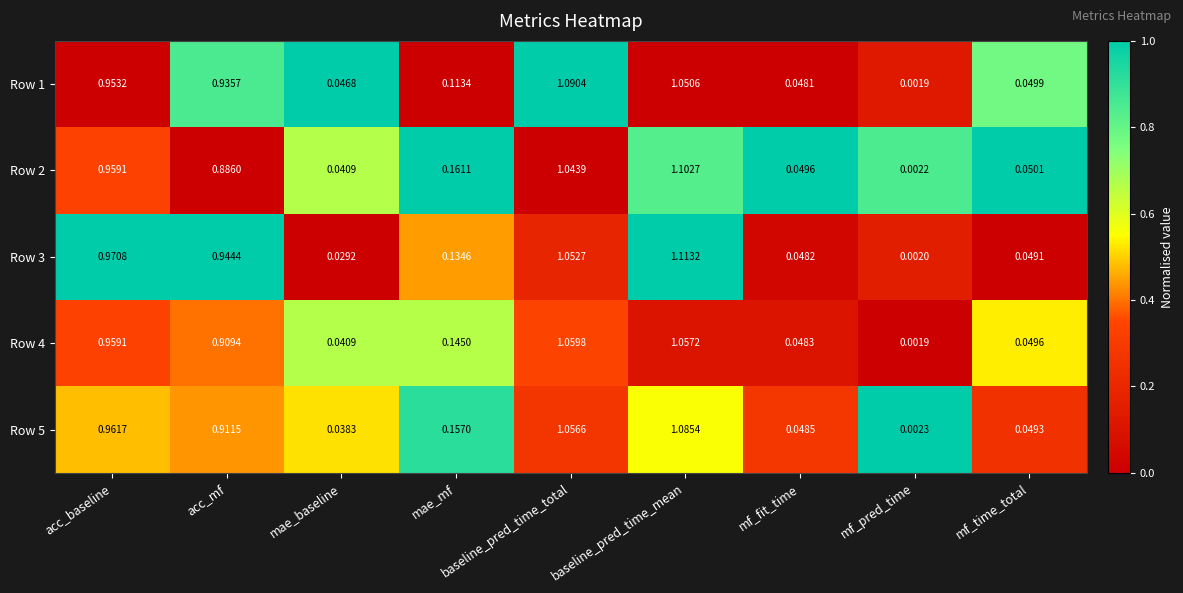

At which label is Row 2 closest to 0?

mf_pred_time